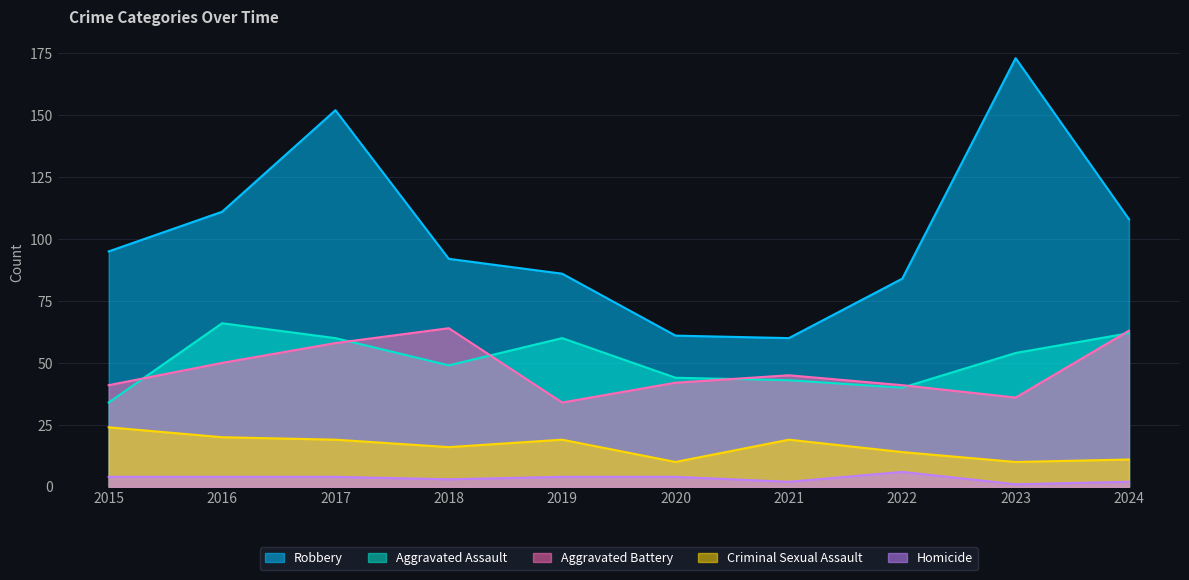

Which has a higher value, 2022 or 2016?

2016